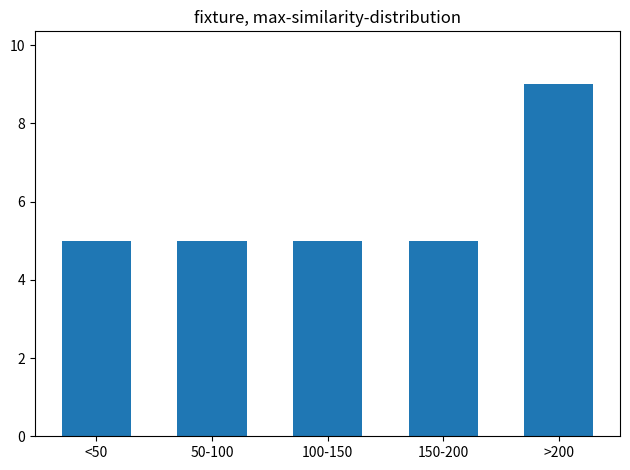

Reading left to right, extract all data points from this chart.

<50=5	50-100=5	100-150=5	150-200=5	>200=9